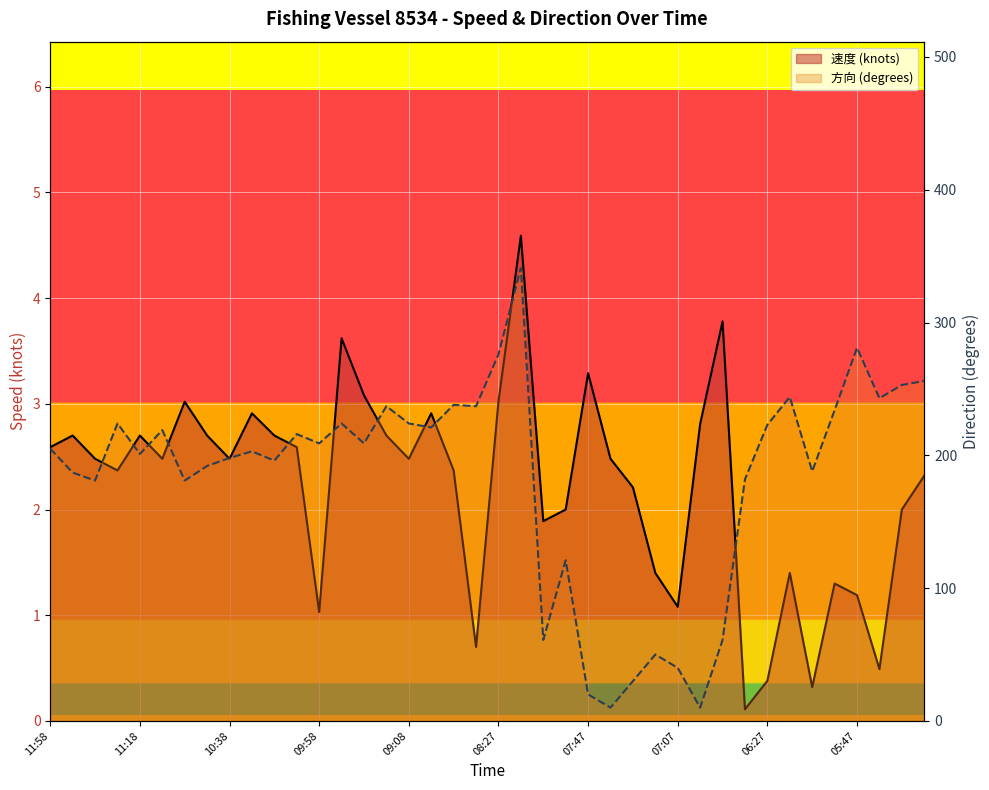

What is the sum of all 方向 values?

7326.0